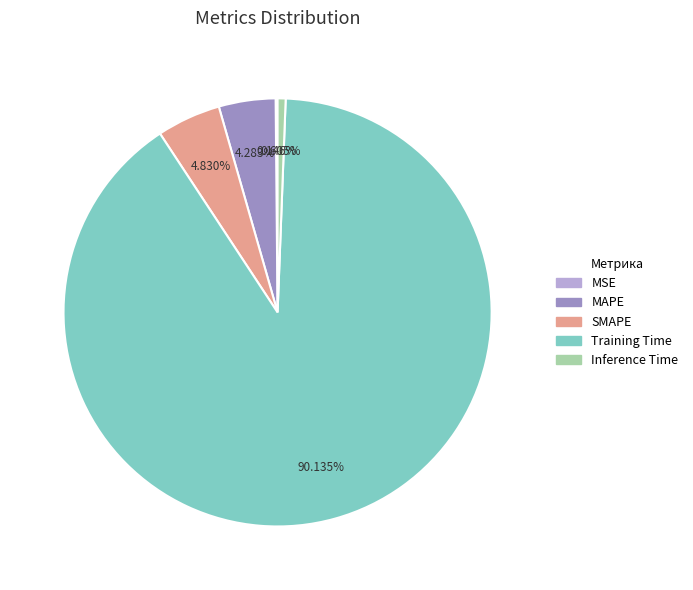

Is there any slice that represents more than half of the pie?

Yes